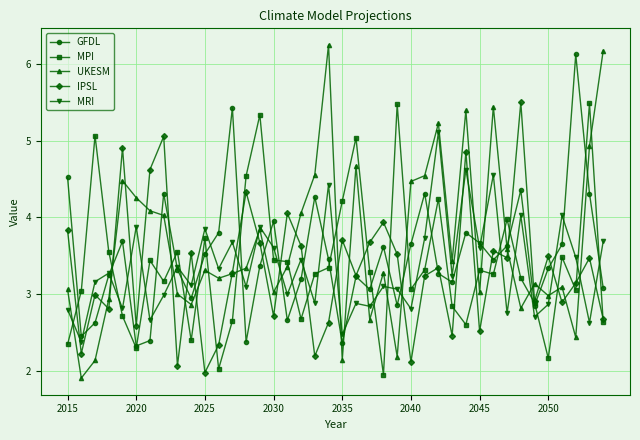

At how many categories does at least one series exceed 2?

40